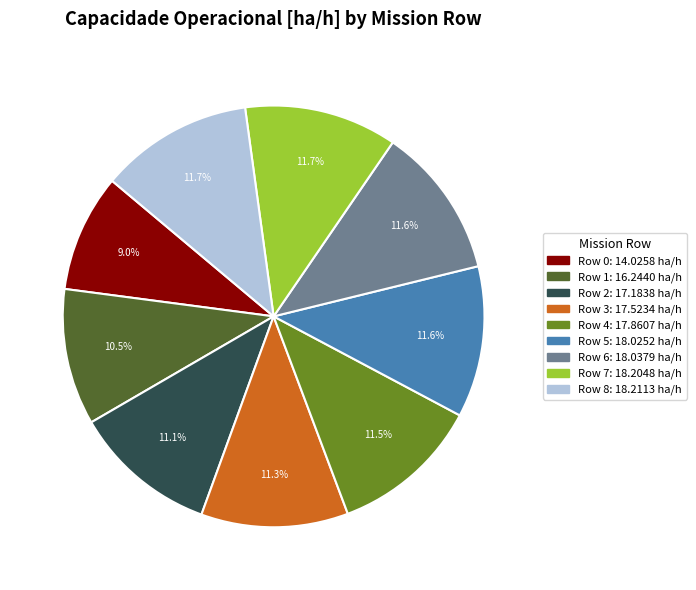

What is the ratio of the value at Row 8 to the value at Row 7?

1.0